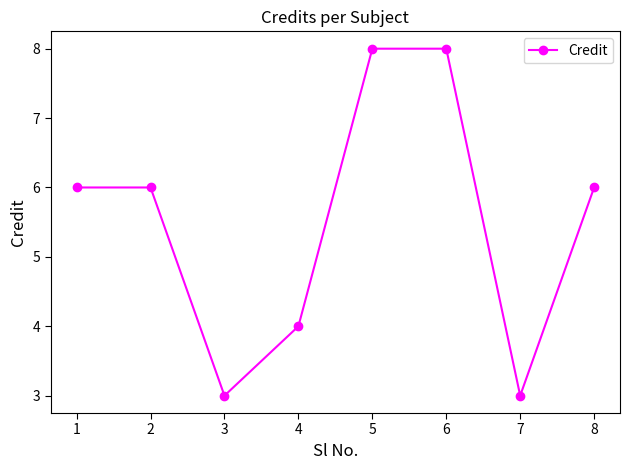

What is the ratio of the value at 7 to the value at 3?

1.0